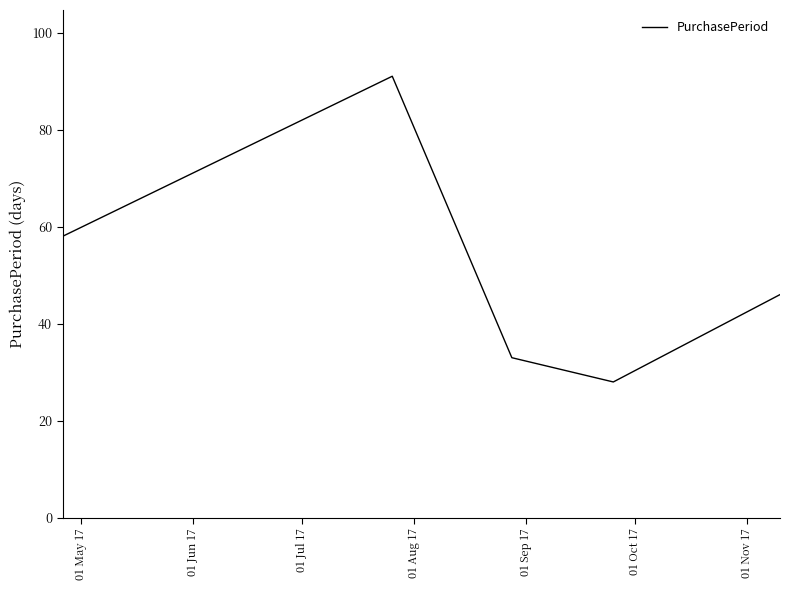

What is the average value?

51